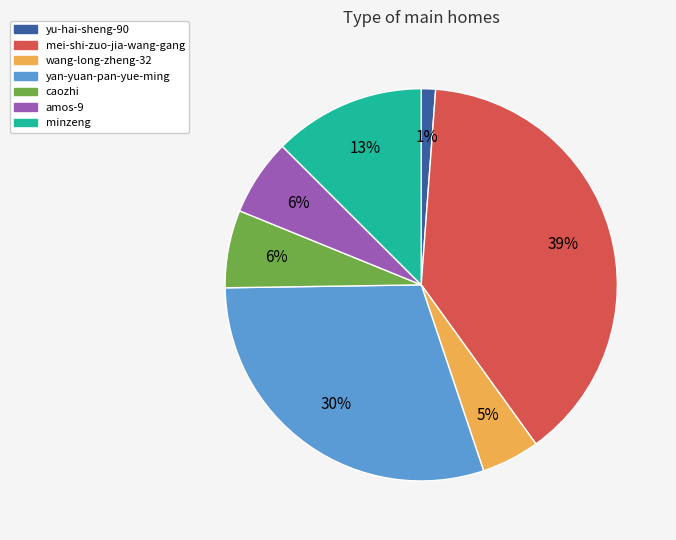

Does any single category account for the majority?

No